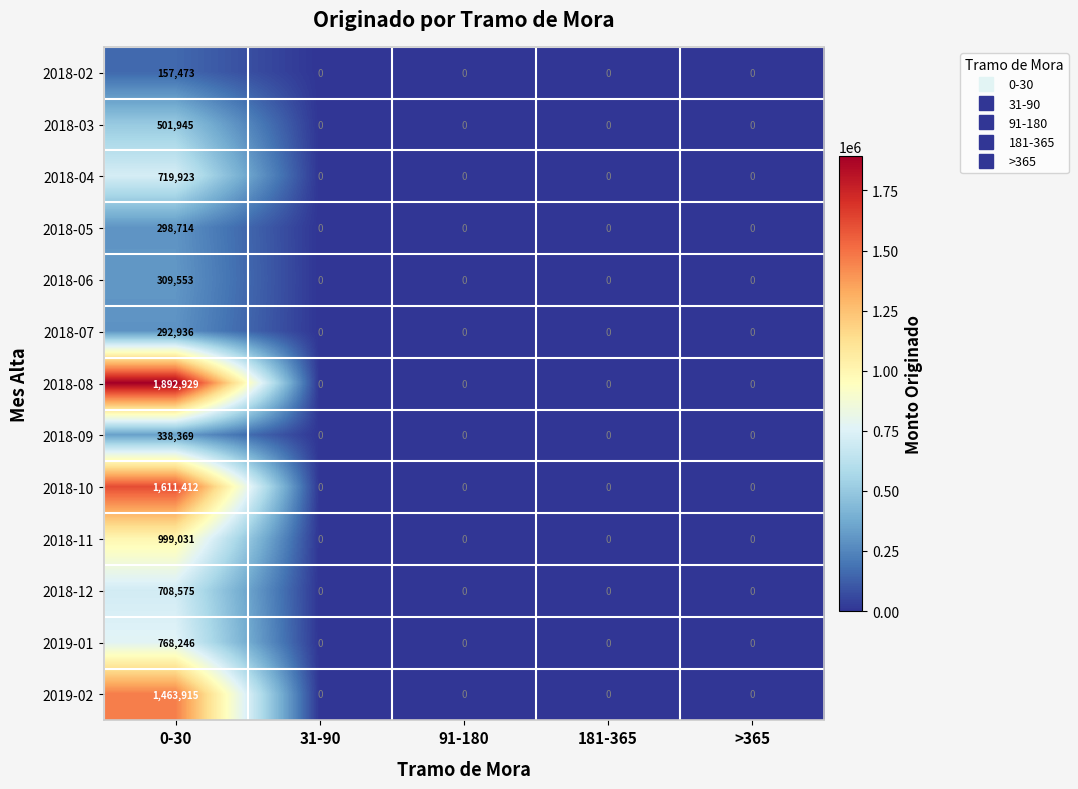

Rank the series by their maximum value, from highest to lowest.

2018-08, 2018-10, 2019-02, 2018-11, 2019-01, 2018-04, 2018-12, 2018-03, 2018-09, 2018-06, 2018-05, 2018-07, 2018-02